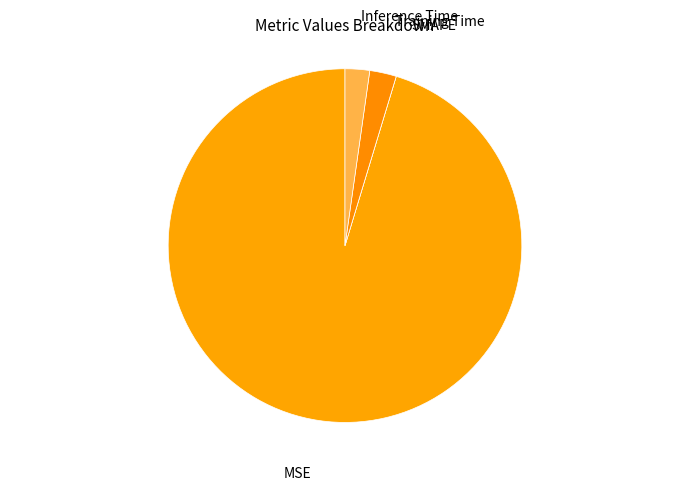

Between Inference Time and MSE, which is larger?

MSE